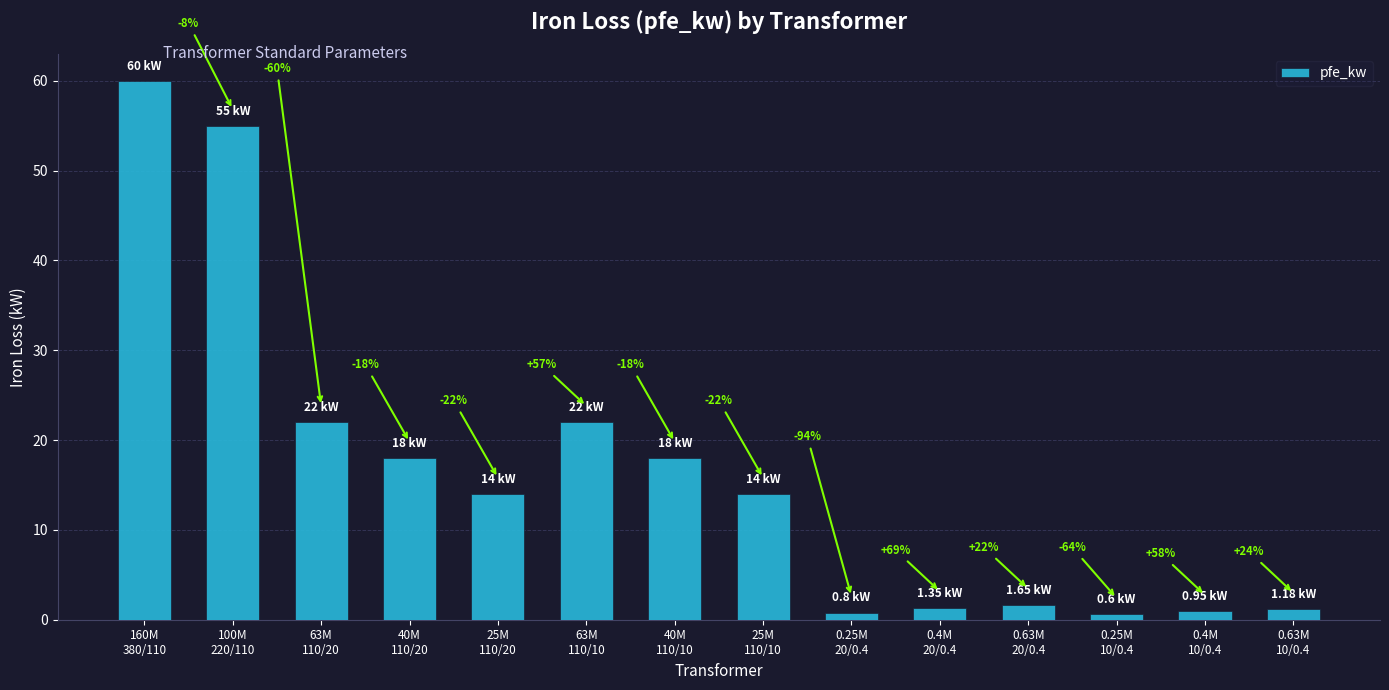

Is it true that the value at 0.25M
20/0.4 is 0.8?

True